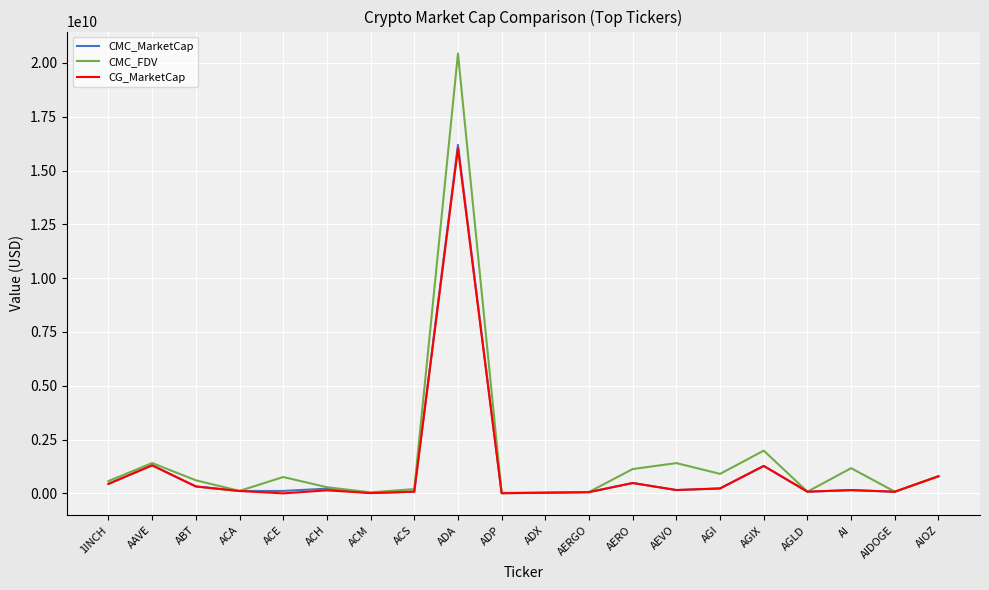

Is the value of CG_MarketCap at 1INCH greater than the value of CMC_MarketCap at ADA?

No